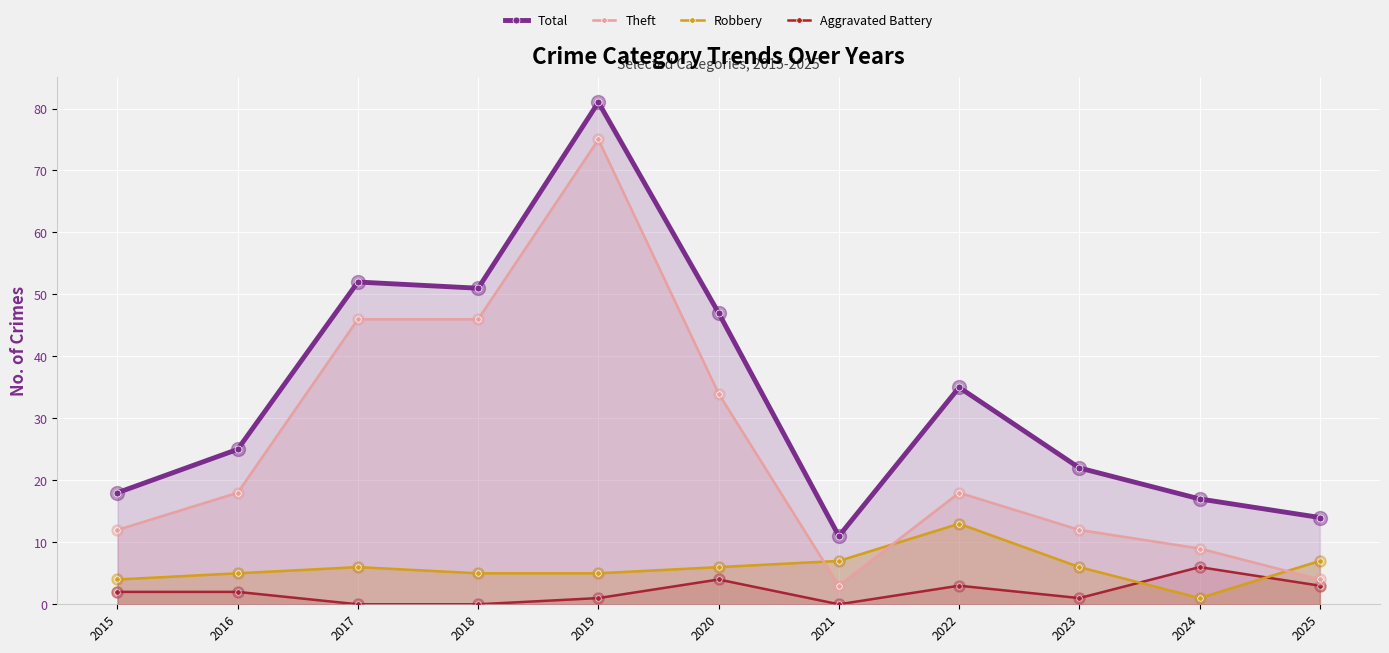

At how many categories does at least one series exceed 14?

9